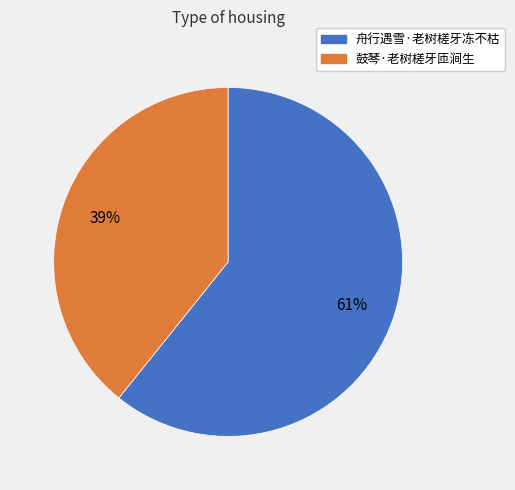

Rank the categories by value from lowest to highest.

鼓琴·老树槎牙匝涧生, 舟行遇雪·老树槎牙冻不枯